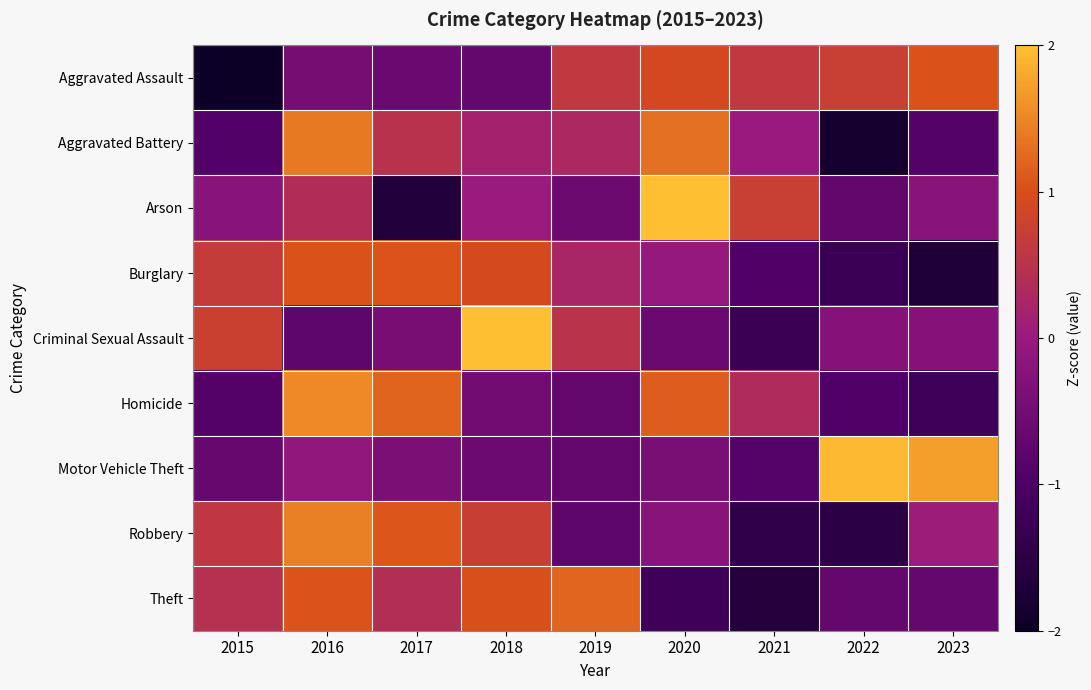

At 2019, list the series in order from smallest to largest.

Robbery, Homicide, Motor Vehicle Theft, Arson, Burglary, Aggravated Battery, Criminal Sexual Assault, Aggravated Assault, Theft